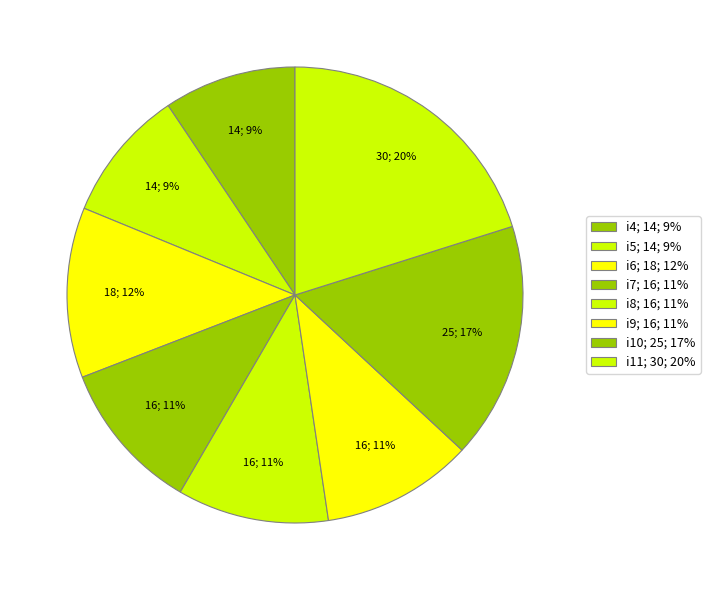

To the nearest percent, what is the difference between the i10 and i9 slice percentages?

6%